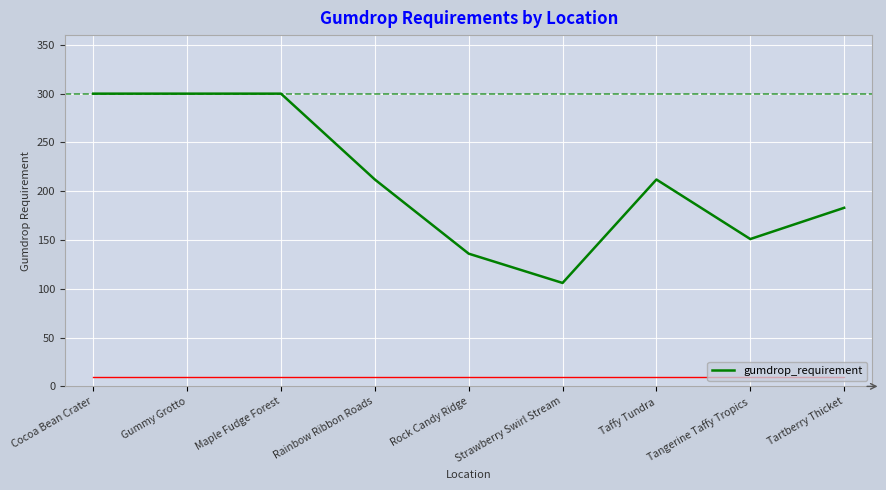

Approximately how many times larger is the value at Taffy Tundra compared to Tangerine Taffy Tropics?

1.4